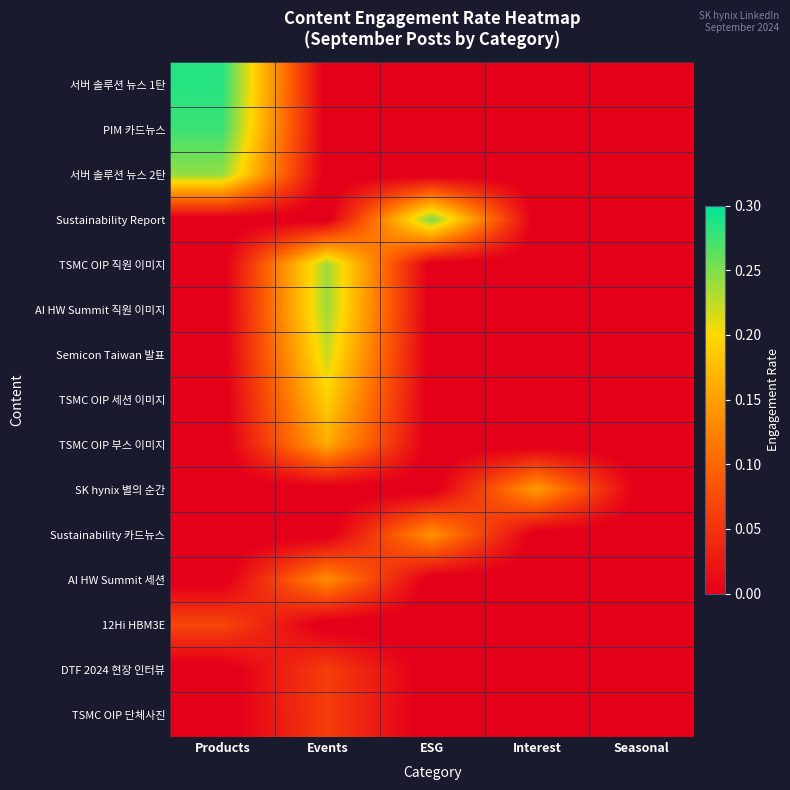

Reading left to right, list all the values displayed in this chart.

서버 솔루션 뉴스 1탄: Products=0.3	Events=-0.0	ESG=-0.0	Interest=-0.0	Seasonal=-0.0
PIM 카드뉴스: Products=0.3	Events=-0.0	ESG=-0.0	Interest=-0.0	Seasonal=-0.0
서버 솔루션 뉴스 2탄: Products=0.2	Events=-0.0	ESG=-0.0	Interest=-0.0	Seasonal=-0.0
Sustainability Report: Products=-0.0	Events=-0.0	ESG=0.3	Interest=-0.0	Seasonal=-0.0
TSMC OIP 직원 이미지: Products=-0.0	Events=0.2	ESG=-0.0	Interest=-0.0	Seasonal=-0.0
AI HW Summit 직원 이미지: Products=-0.0	Events=0.2	ESG=-0.0	Interest=-0.0	Seasonal=-0.0
Semicon Taiwan 발표: Products=-0.0	Events=0.2	ESG=-0.0	Interest=-0.0	Seasonal=-0.0
TSMC OIP 세션 이미지: Products=-0.0	Events=0.2	ESG=-0.0	Interest=-0.0	Seasonal=-0.0
TSMC OIP 부스 이미지: Products=-0.0	Events=0.2	ESG=-0.0	Interest=-0.0	Seasonal=-0.0
SK hynix 별의 순간: Products=-0.0	Events=-0.0	ESG=-0.0	Interest=0.1	Seasonal=-0.0
Sustainability 카드뉴스: Products=-0.0	Events=-0.0	ESG=0.1	Interest=-0.0	Seasonal=-0.0
AI HW Summit 세션: Products=-0.0	Events=0.1	ESG=-0.0	Interest=-0.0	Seasonal=-0.0
12Hi HBM3E: Products=0.1	Events=-0.0	ESG=-0.0	Interest=-0.0	Seasonal=-0.0
DTF 2024 현장 인터뷰: Products=-0.0	Events=0.1	ESG=-0.0	Interest=-0.0	Seasonal=-0.0
TSMC OIP 단체사진: Products=-0.0	Events=0.1	ESG=-0.0	Interest=-0.0	Seasonal=-0.0